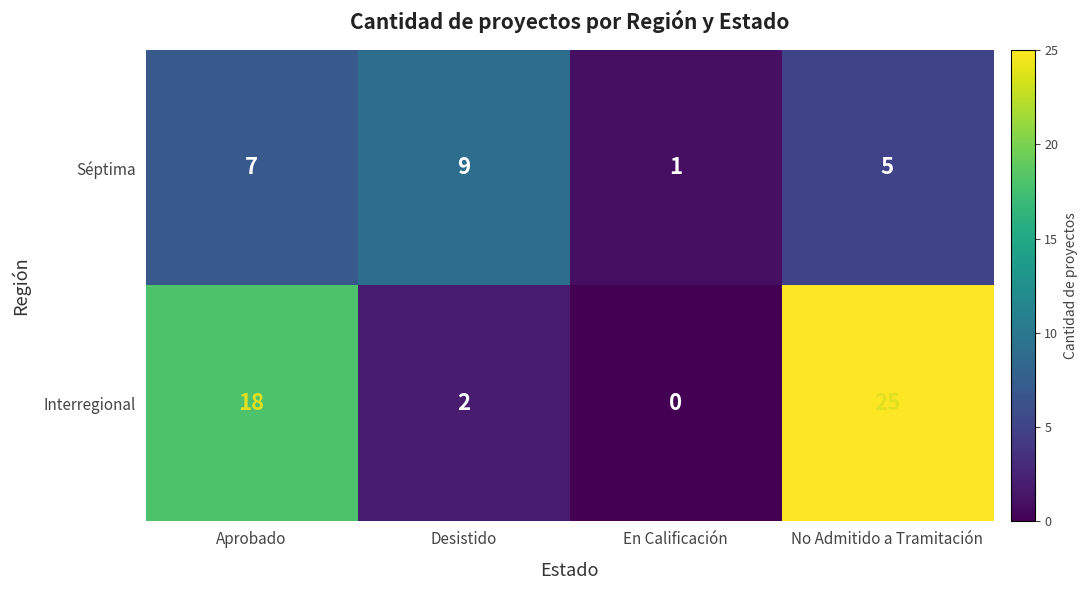

How many positive values does the Interregional series have?

3